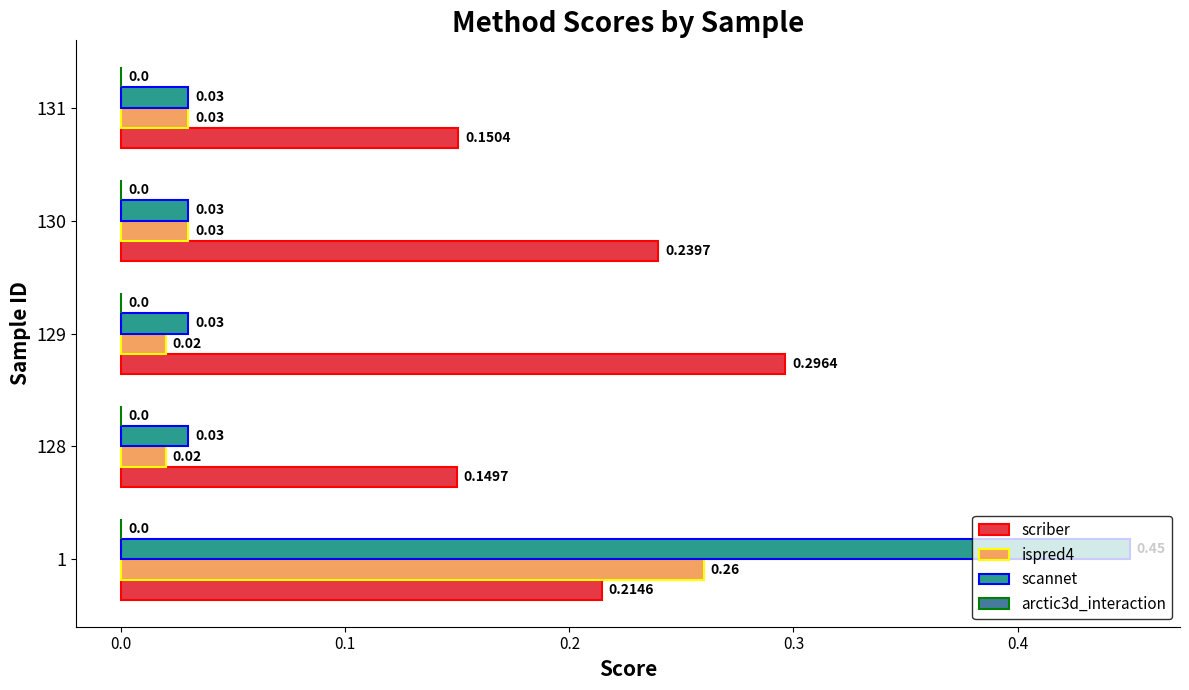

Which series has the largest total across all categories?

scriber